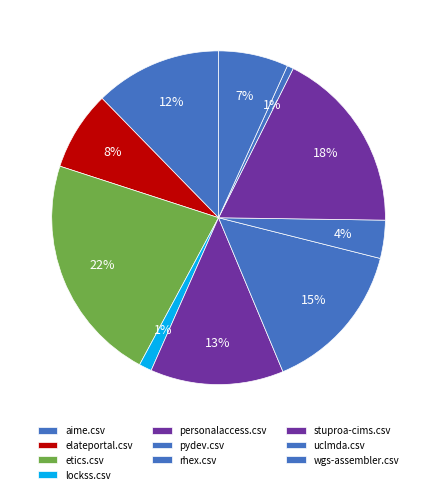

How many slices are in this pie chart?

10